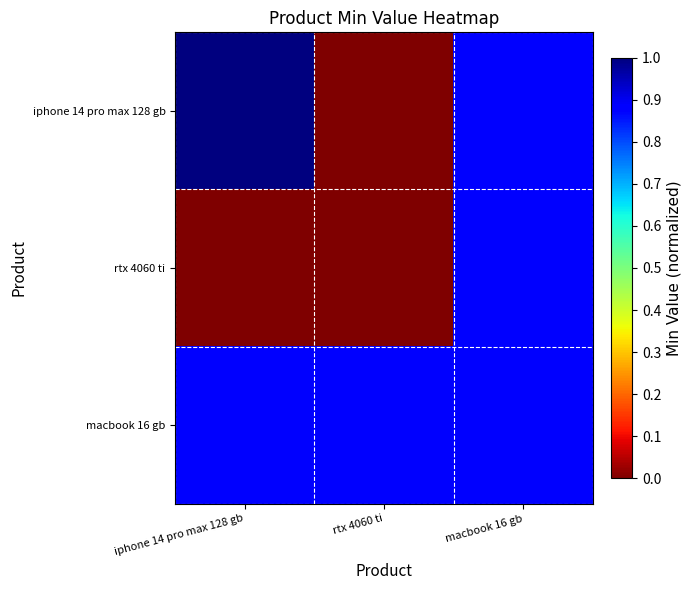

At which category is the sum across all series the highest?

macbook 16 gb